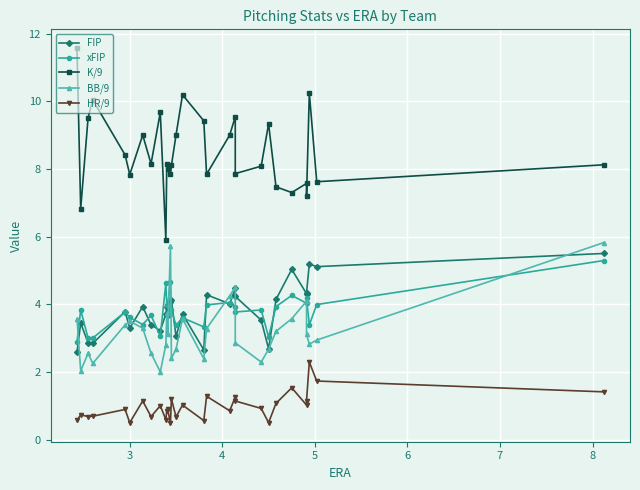

What is the lowest value of the K/9 series?

5.9